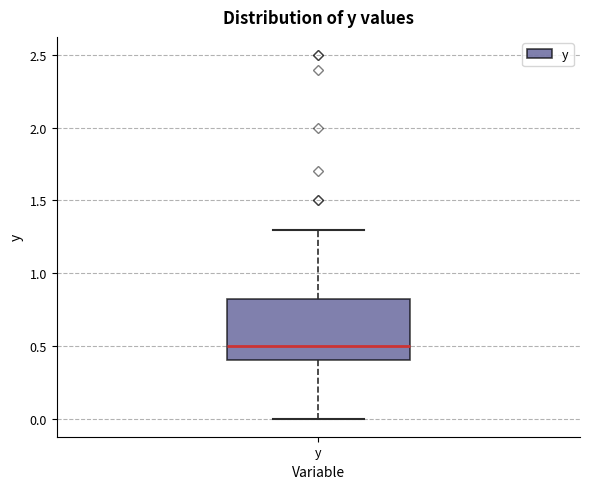

Where is the upper edge of the box for y on the y-axis? The values are not printed on the chart, so give them approximately, as read against the axis.

0.85